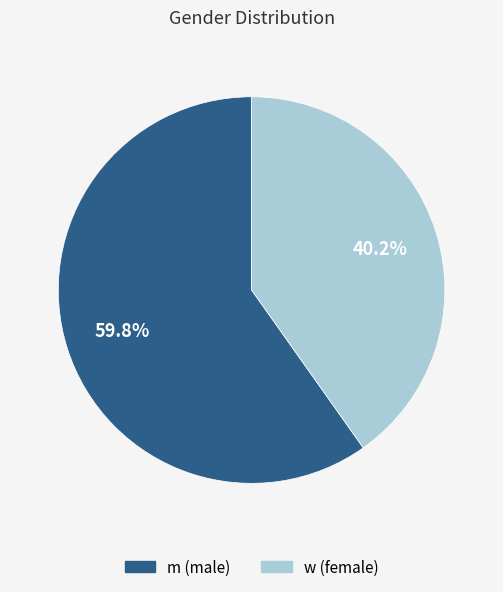

What percentage is the w slice, to the nearest percent?

40%